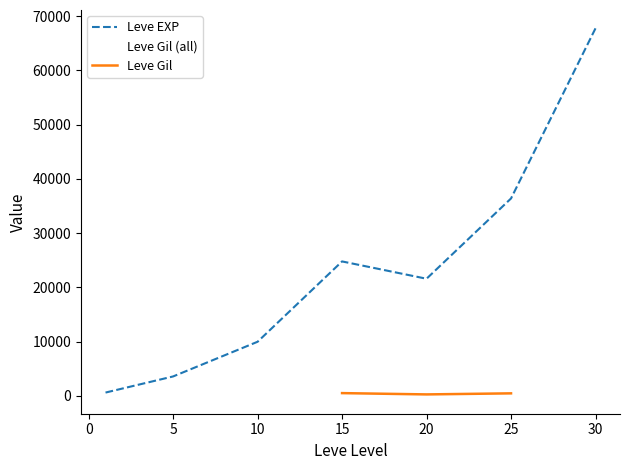

What is the highest value of the Leve Gil series?

529